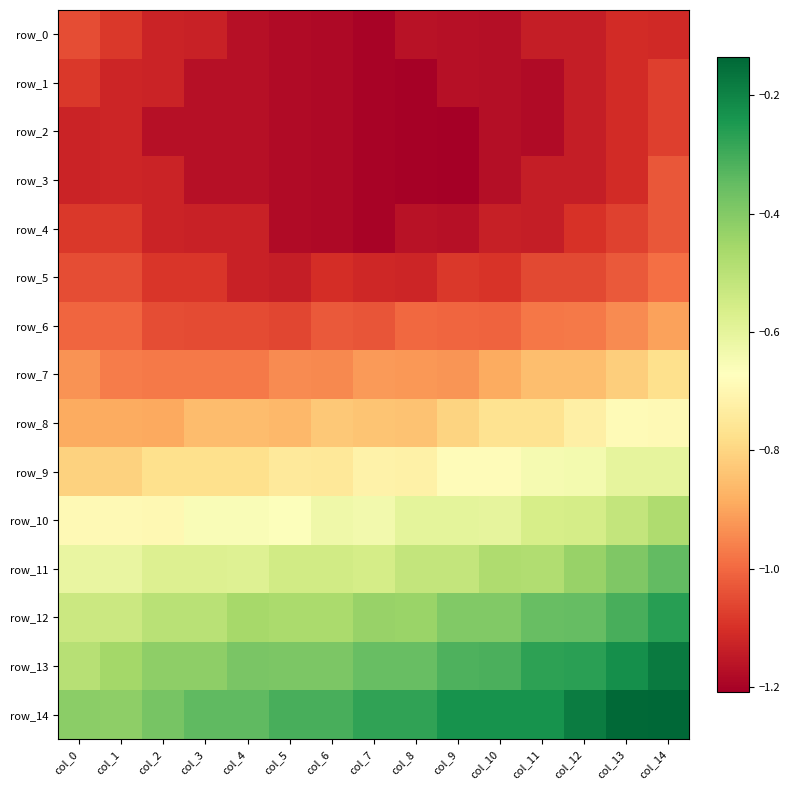

At which label is row_8 closest to 0?

col_13